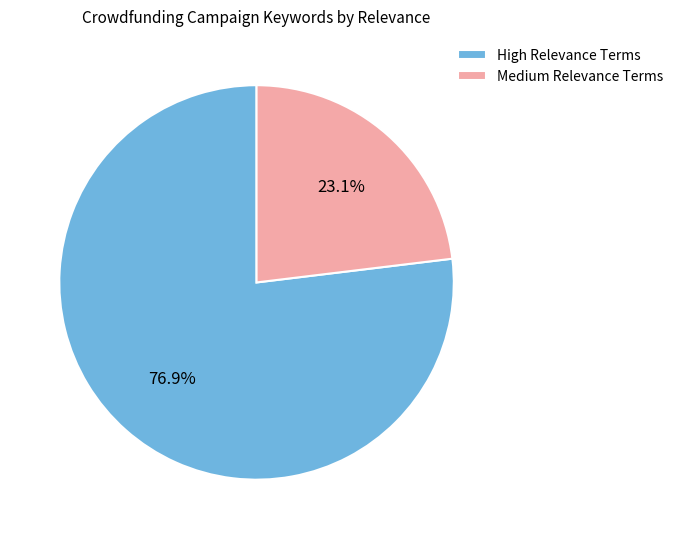

Which category has the biggest portion of the pie?

High Relevance Terms